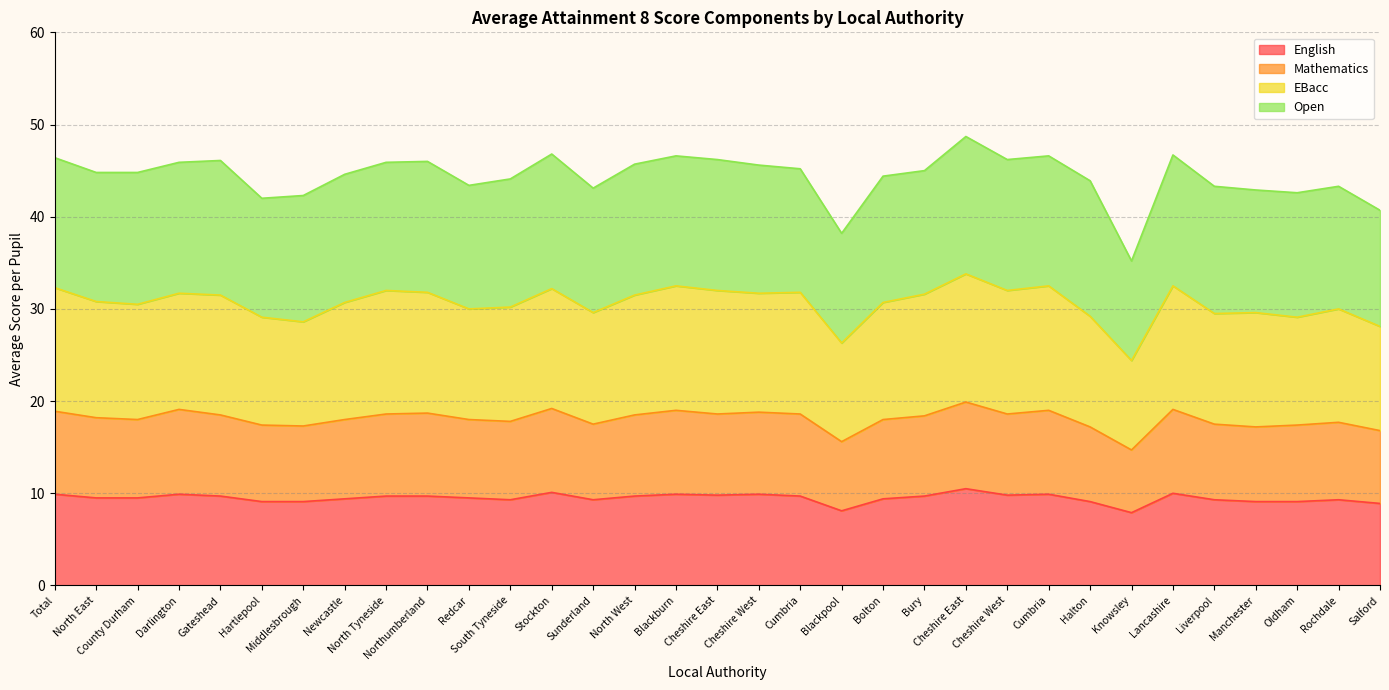

True or false: Mathematics and EBacc cross at least once.

False